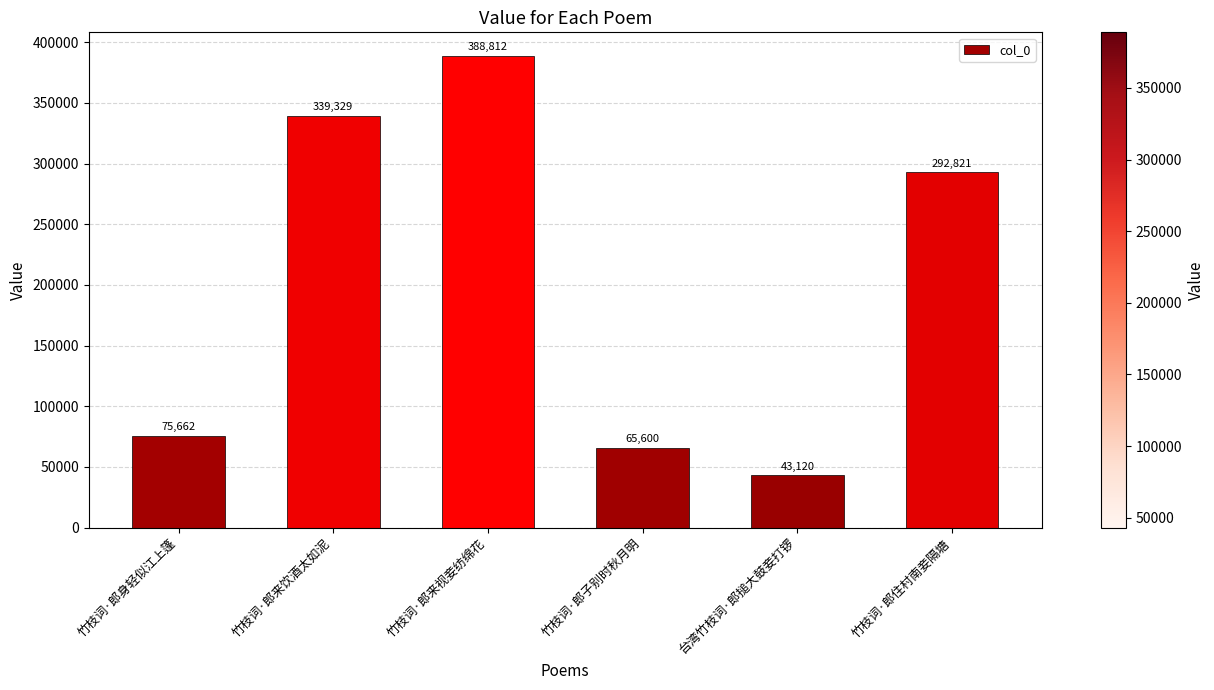

What is the change in value from 竹枝词·郎来视妾纺绵花 to 竹枝词·郎住村南妾隔塘?

-95991